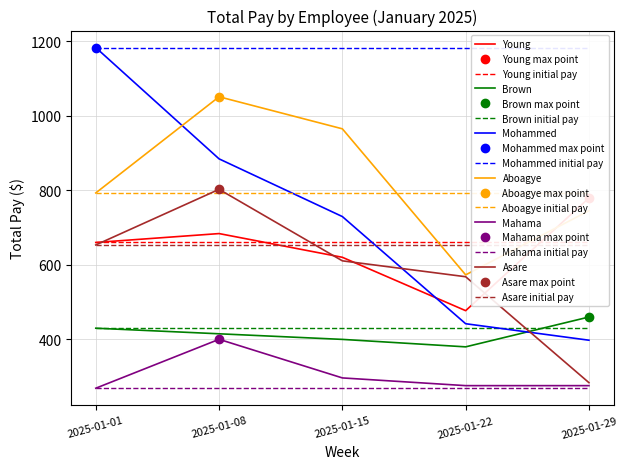

What is the spread (max minus min) of values at 2025-01-08?

650.3